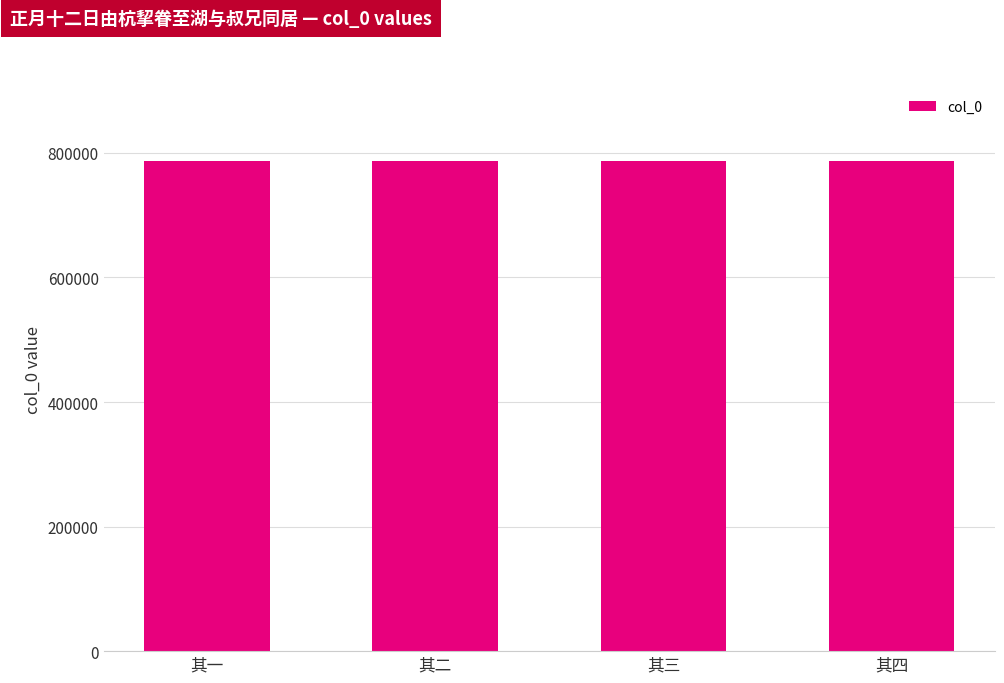

Count the number of data series in this chart.

1